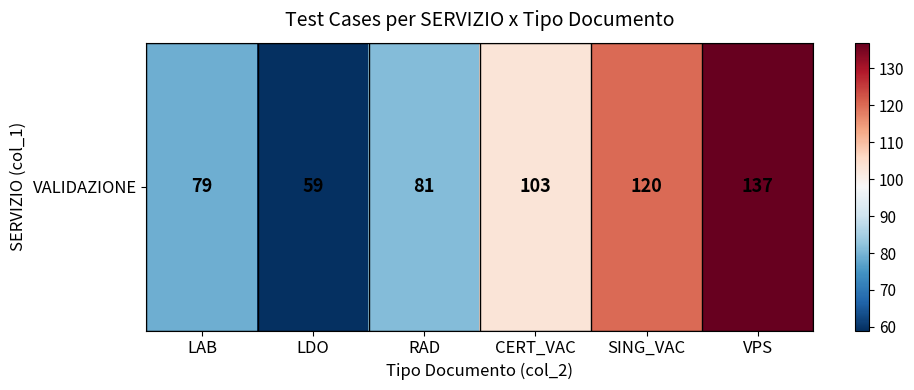

What is the average value?

96